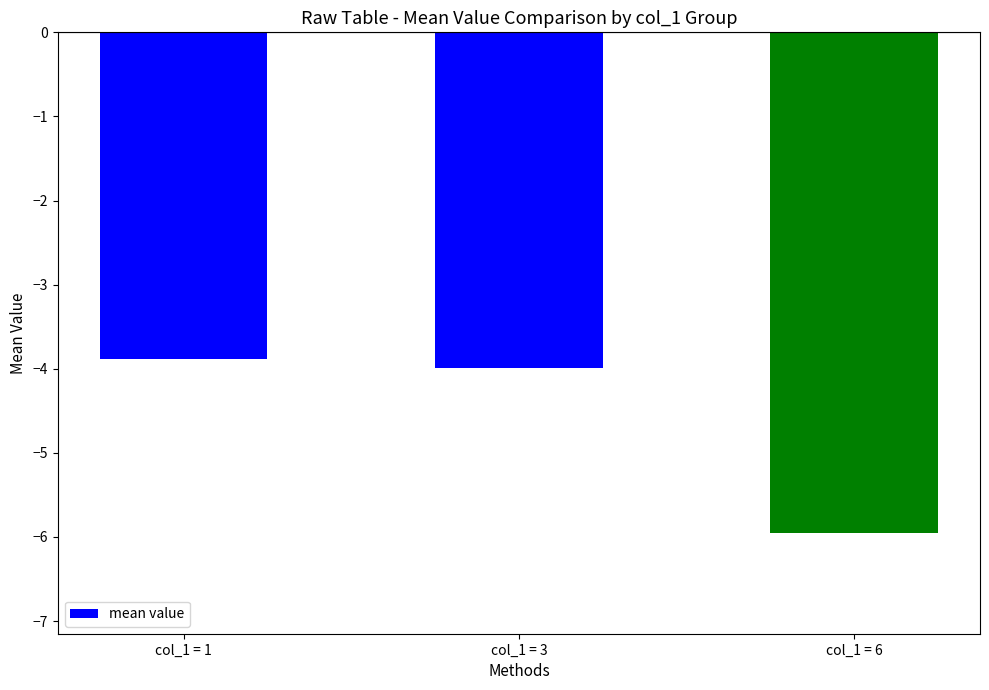

What is the change in value from col_1 = 3 to col_1 = 6?

-2.0